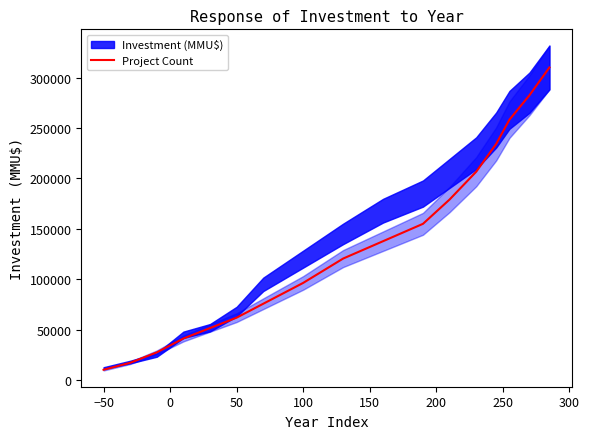

What is the minimum value for Project Count?

10333.3